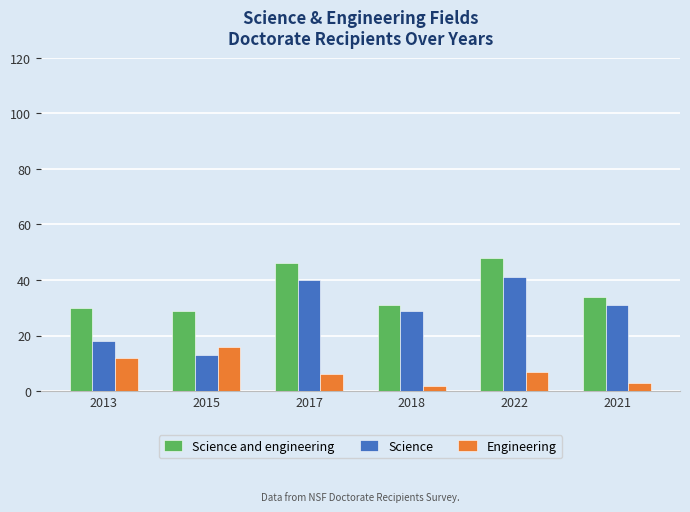

What position from the right is 2022?

2